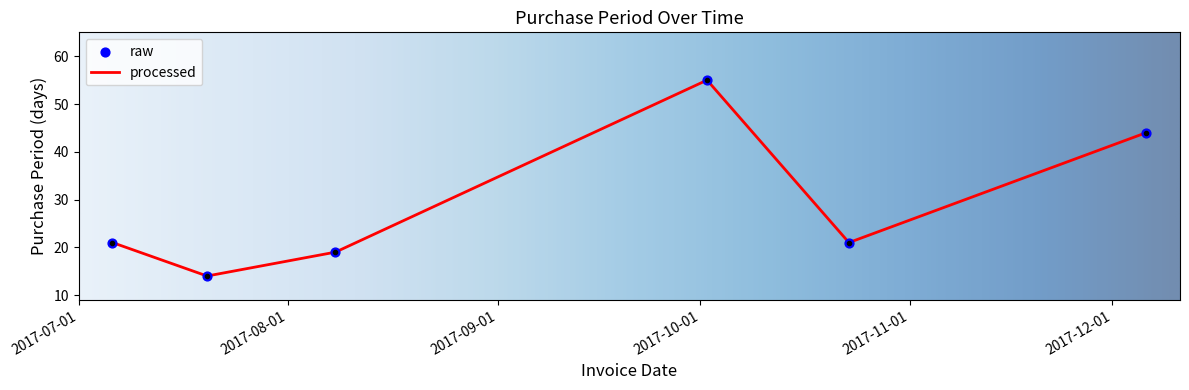

True or false: the data has more than 0 interior local peaks.

True